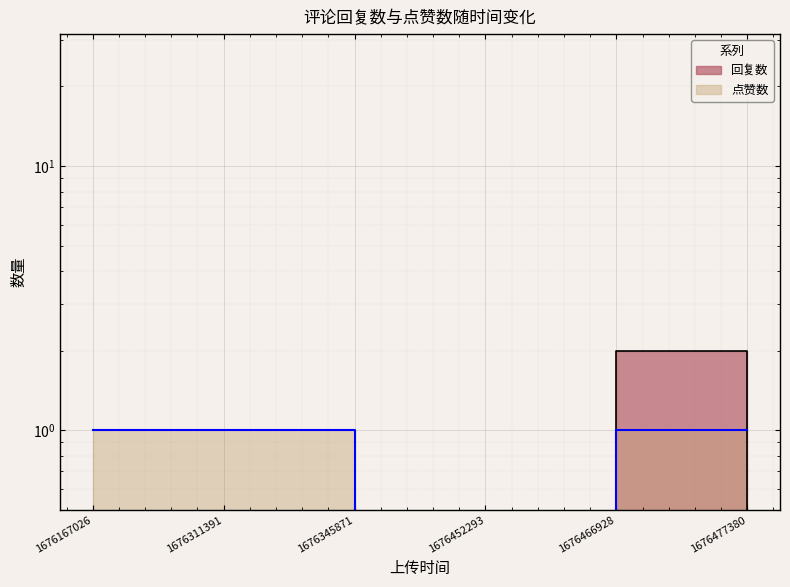

How many values in 点赞数 are above zero?

4